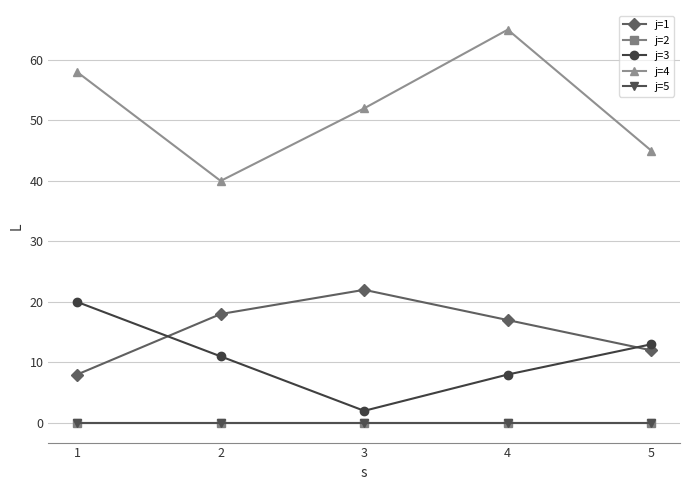

Where does the j=1 series first go above 17?

2